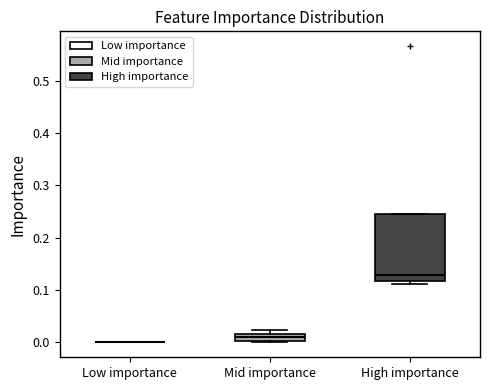

Which box is the tallest, from its lower edge to its upper edge?

High importance